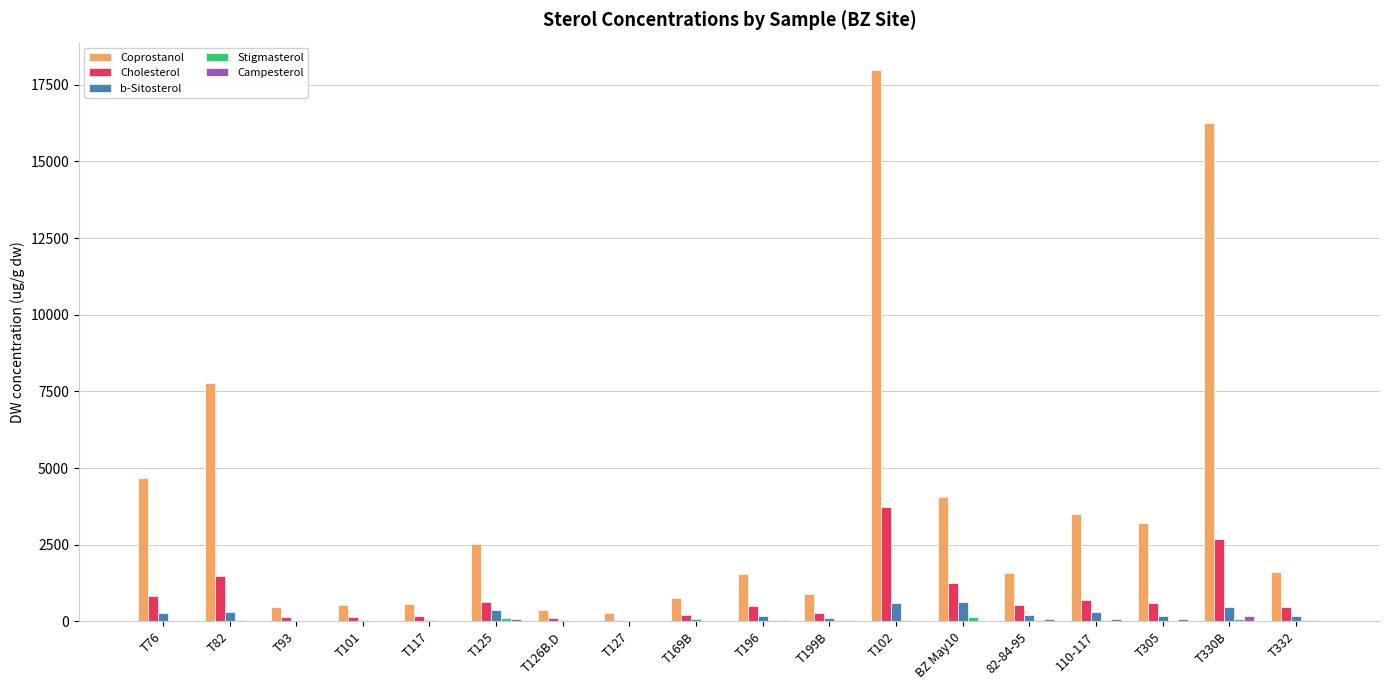

At which category is the sum across all series the highest?

T102